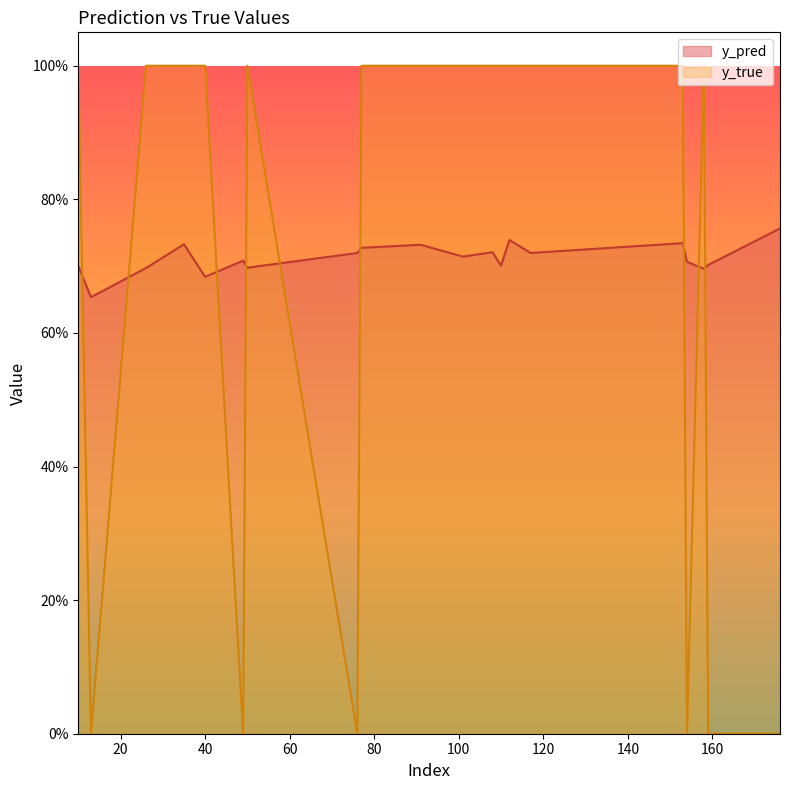

Is the value of y_pred at 158 greater than the value of y_true at 101?

No